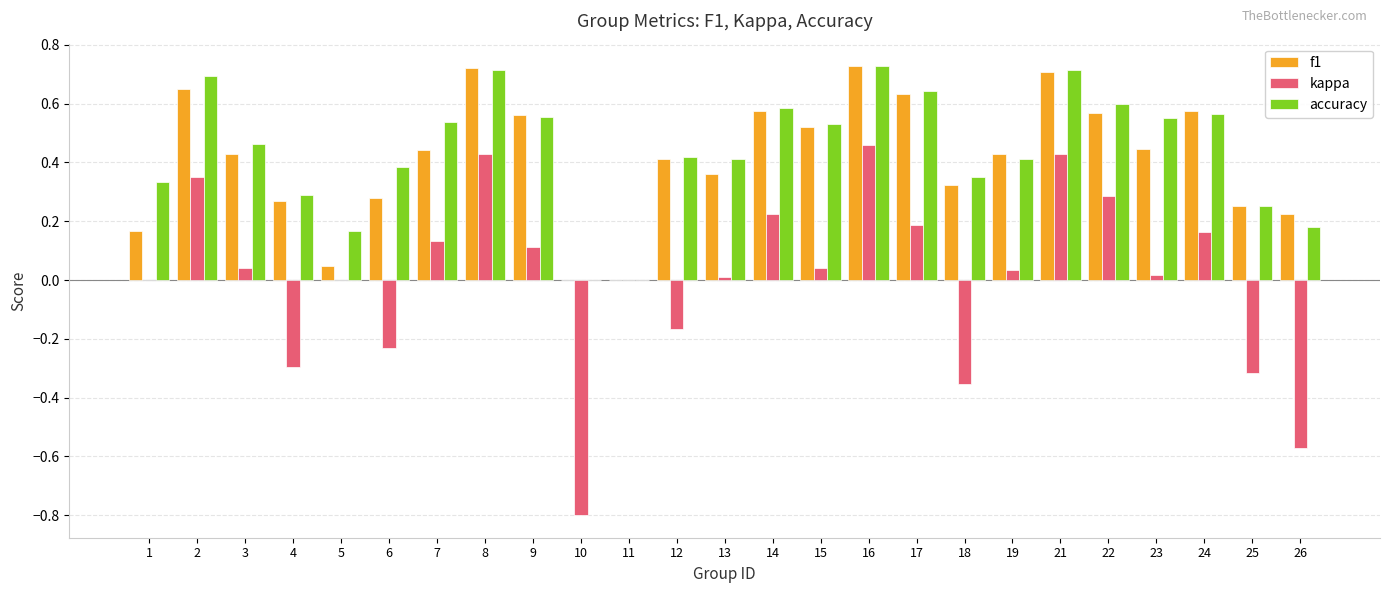

Which series changed the most between 6 and 8?

kappa